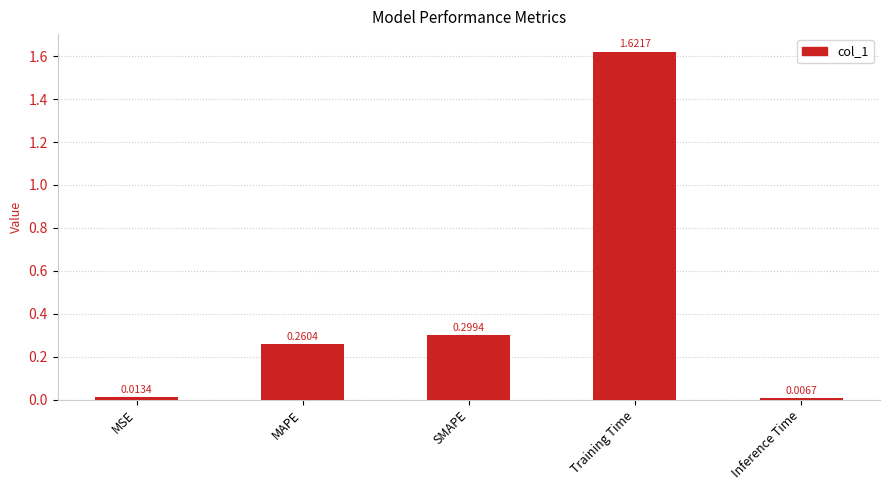

Where is the data nearest to the value 0?

Inference Time